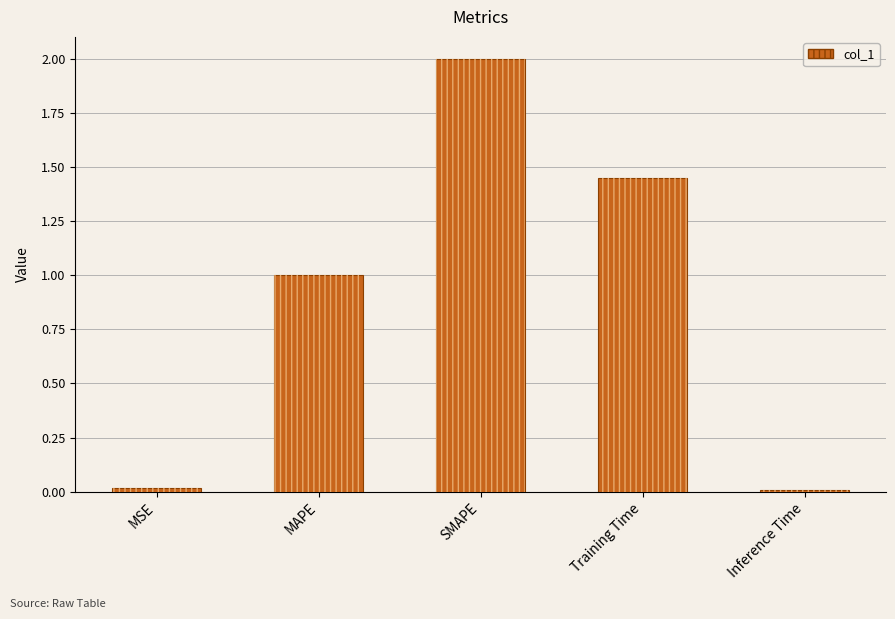

Reading right to left, extract all data points from this chart.

Inference Time=0.0	Training Time=1.4	SMAPE=2.0	MAPE=1.0	MSE=0.0